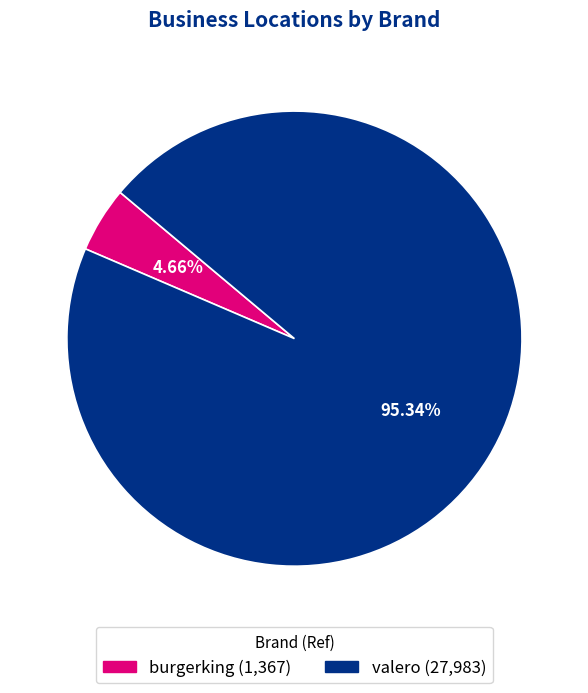

True or false: burgerking accounts for 5% of the total.

True